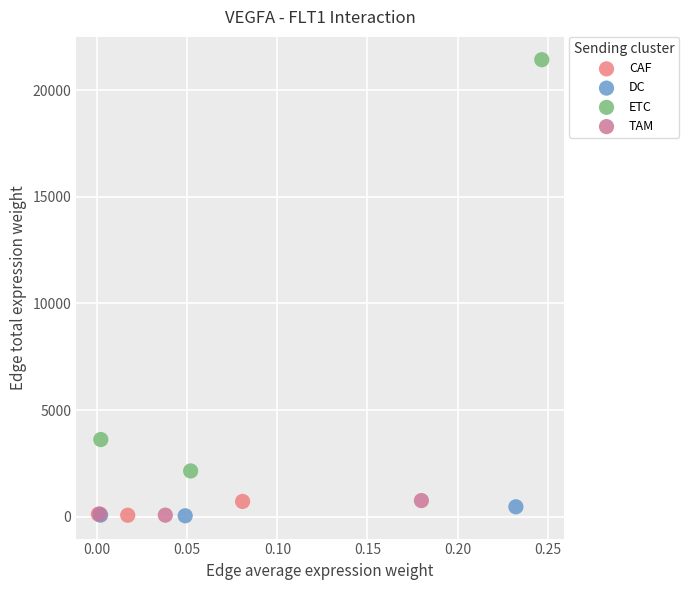

What are all the series names shown in the legend?

CAF, DC, ETC, TAM